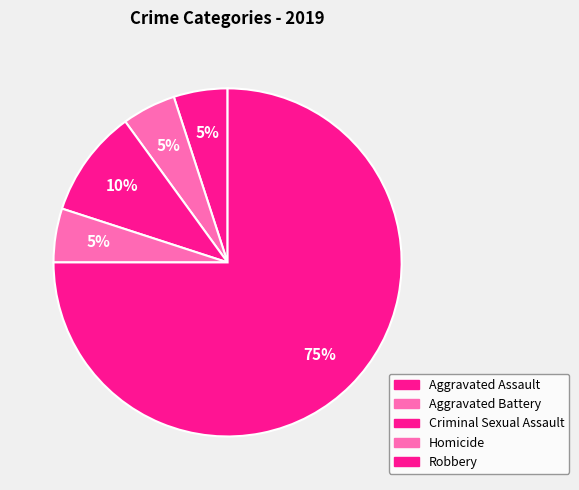

The Aggravated Battery slice represents 1% of the pie. True or false?

False